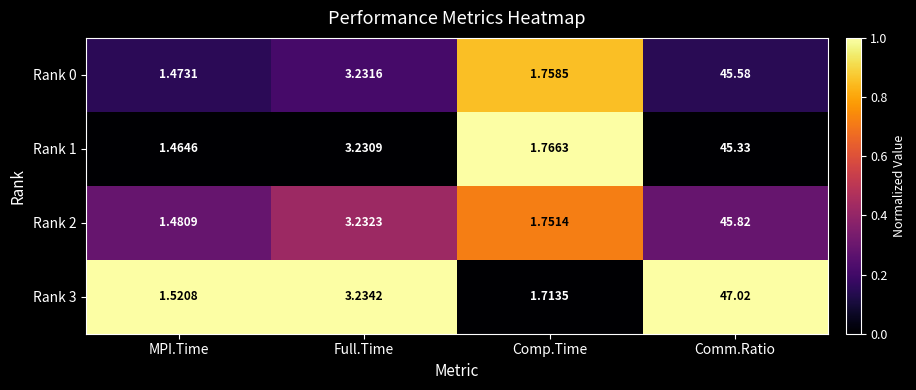

List the labels in order of Rank 0 value, smallest first.

MPI.Time, Comp.Time, Full.Time, Comm.Ratio